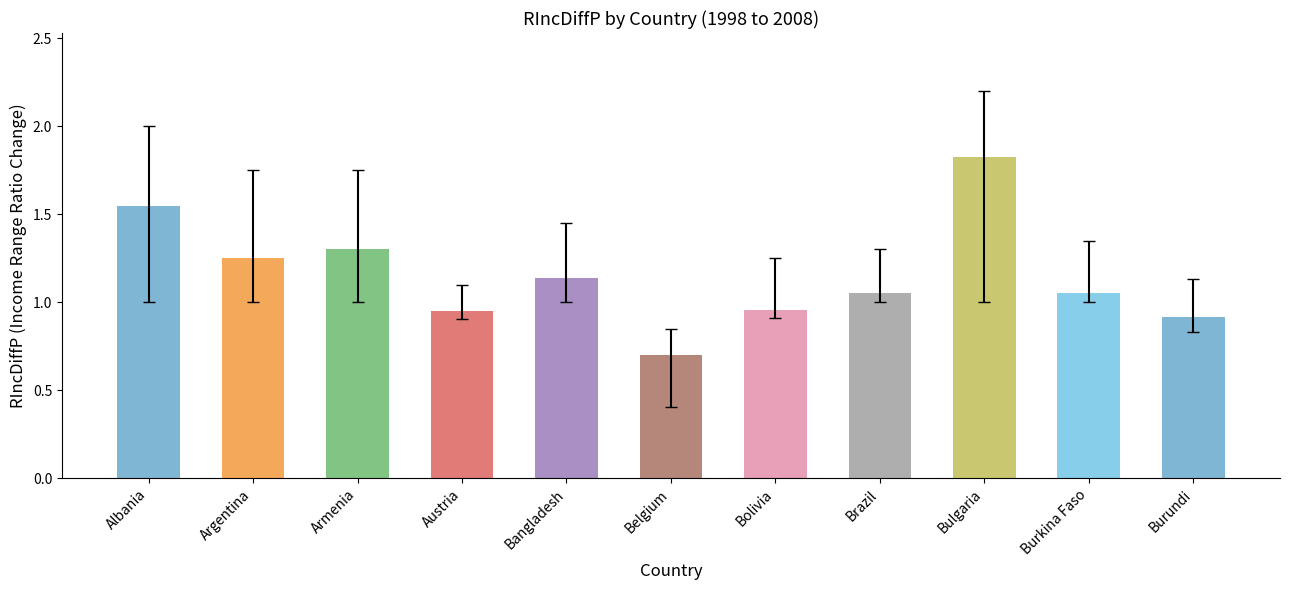

Reading left to right, extract all data points from this chart.

1.5	1.3	1.3	1.0	1.1	0.7	1.0	1.1	1.8	1.1	0.9